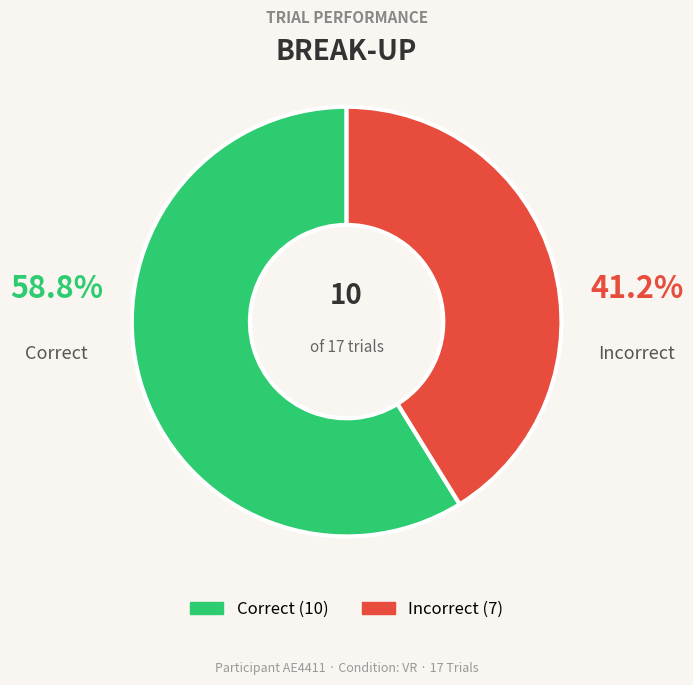

Does any single category account for the majority?

Yes